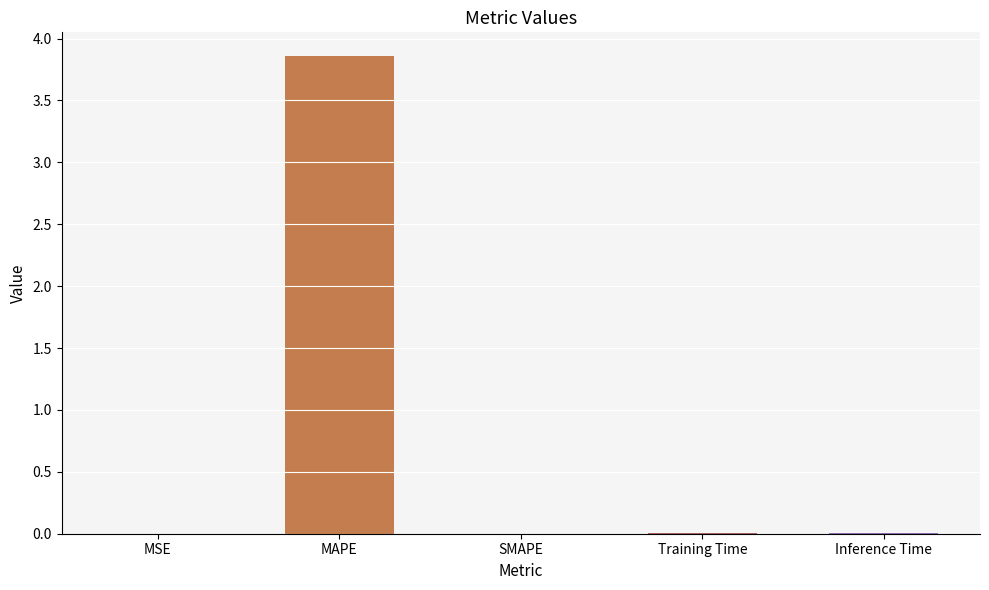

True or false: the data shows 1.5 at MAPE.

False